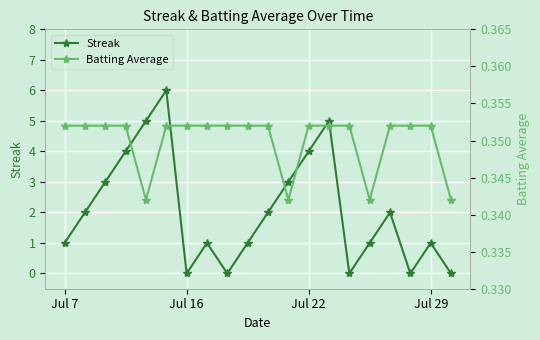

In Streak, how many points are lower than both neighbors (excluding endpoints)?

4